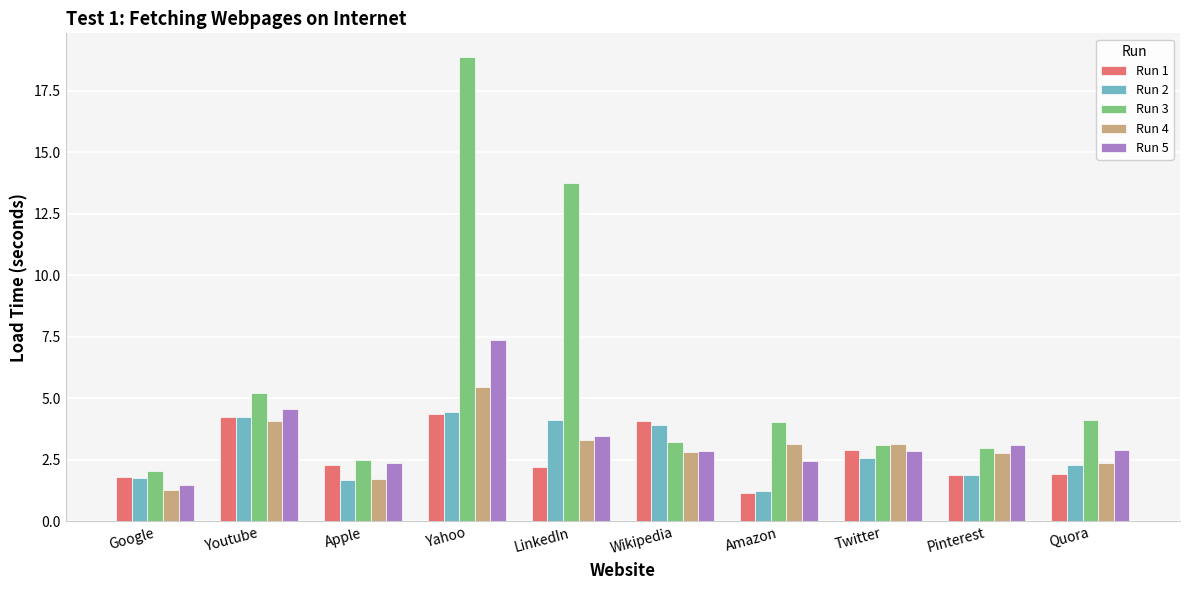

What are all the series names shown in the legend?

Run 1, Run 2, Run 3, Run 4, Run 5